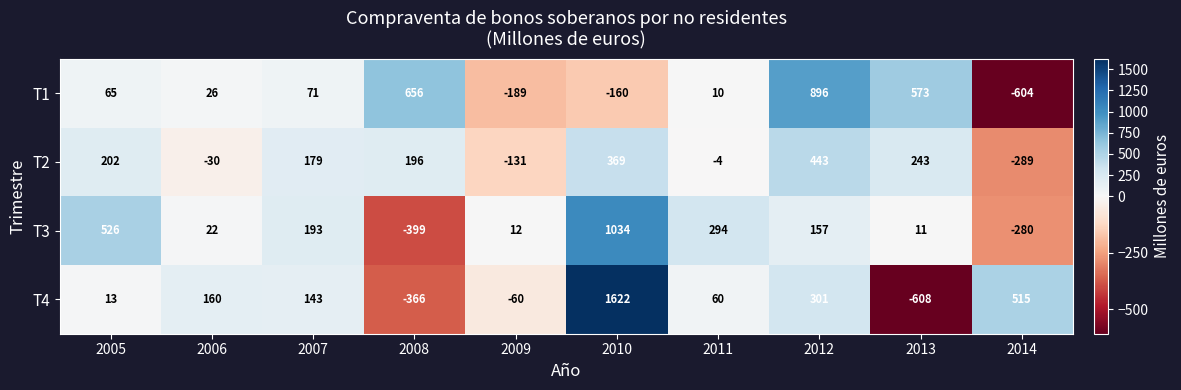

Is it true that T2 equals -51 at 2006?

False